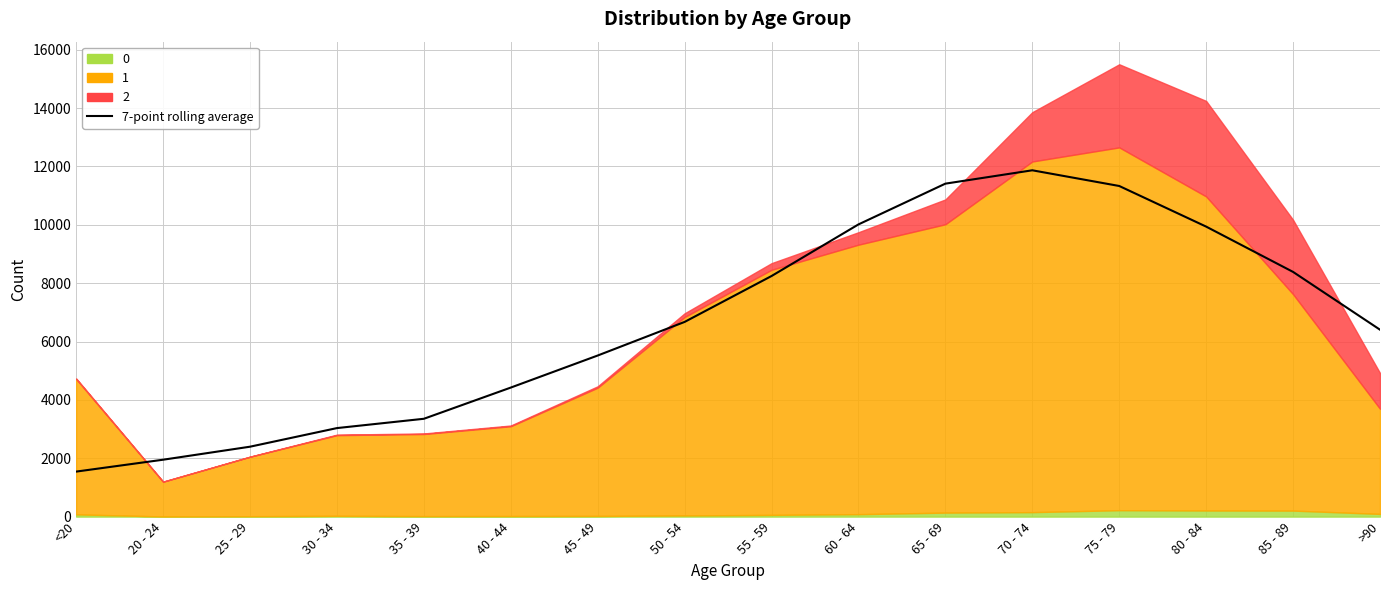

What is the average value?

6655.7